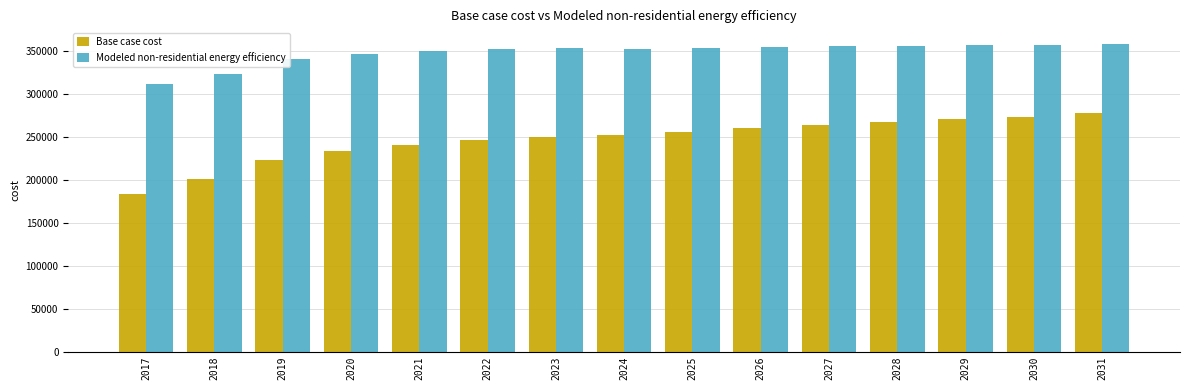

Where does the Base case cost series first go above 252105?

2024